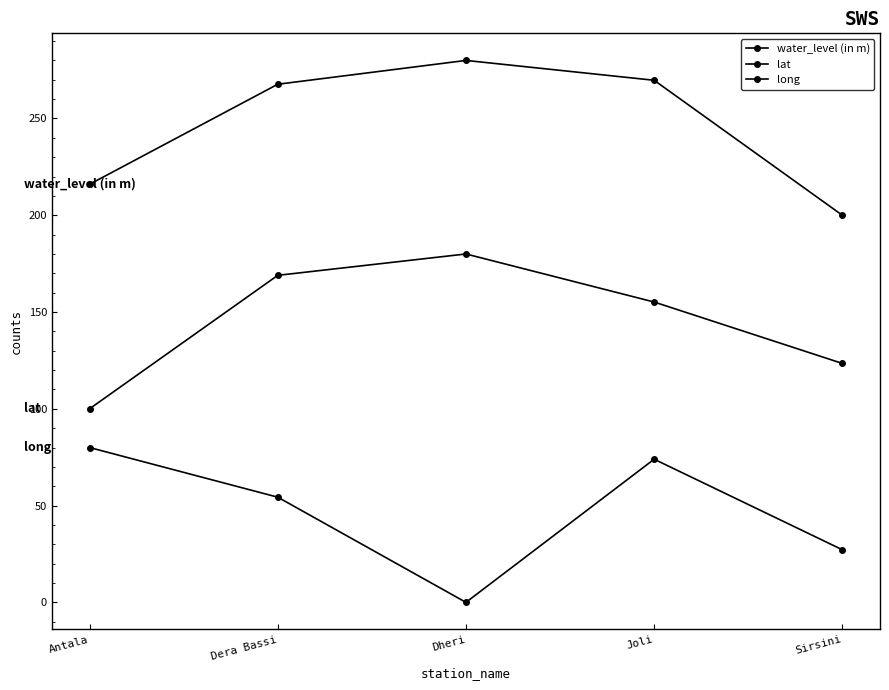

What is the maximum value shown in the chart?

280.0